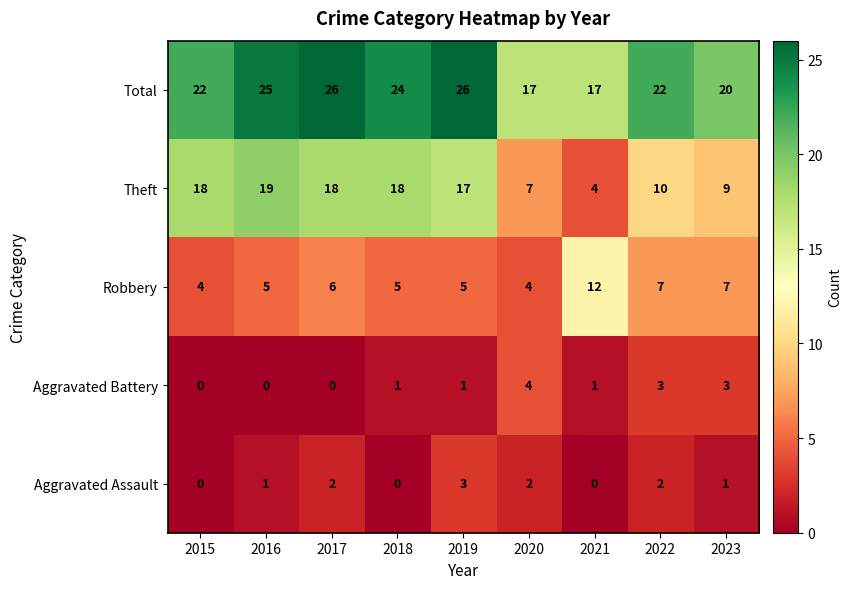

List the series in order of their peak value, highest first.

Total, Theft, Robbery, Aggravated Battery, Aggravated Assault